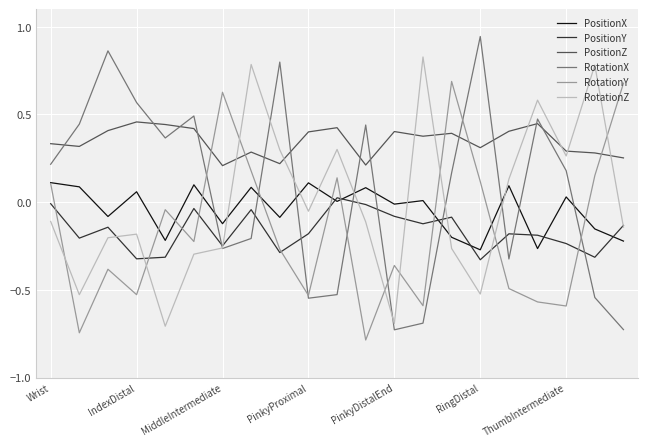

Which series has the widest spread of values?

RotationX